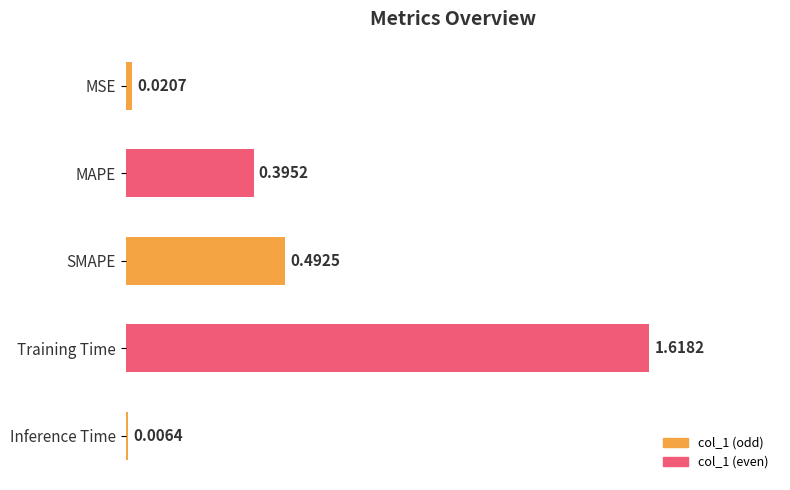

Between Training Time and SMAPE, which is larger?

Training Time